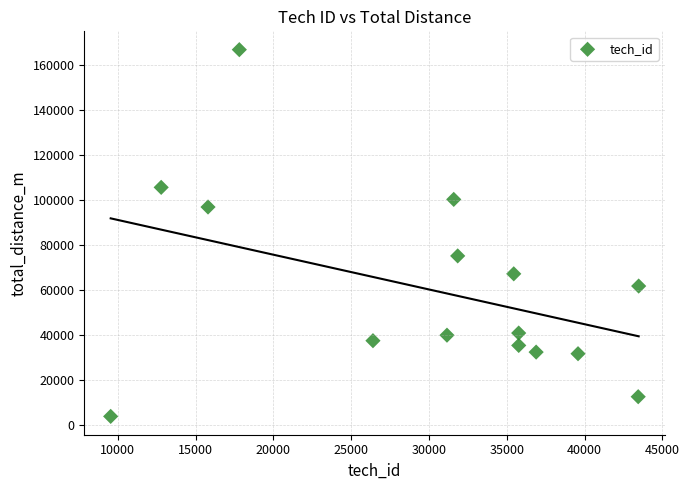

What is the range of X values (max minus min)?

33939